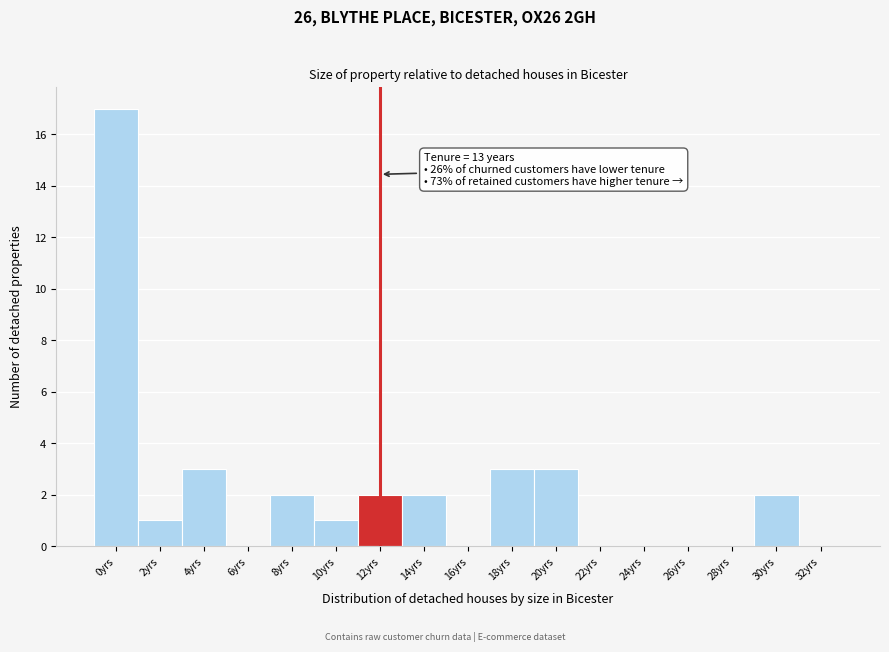

Reading left to right, list all the values displayed in this chart.

0yrs=17	2yrs=1	4yrs=3	6yrs=0	8yrs=2	10yrs=1	12yrs=2	14yrs=2	16yrs=0	18yrs=3	20yrs=3	22yrs=0	24yrs=0	26yrs=0	28yrs=0	30yrs=2	32yrs=0